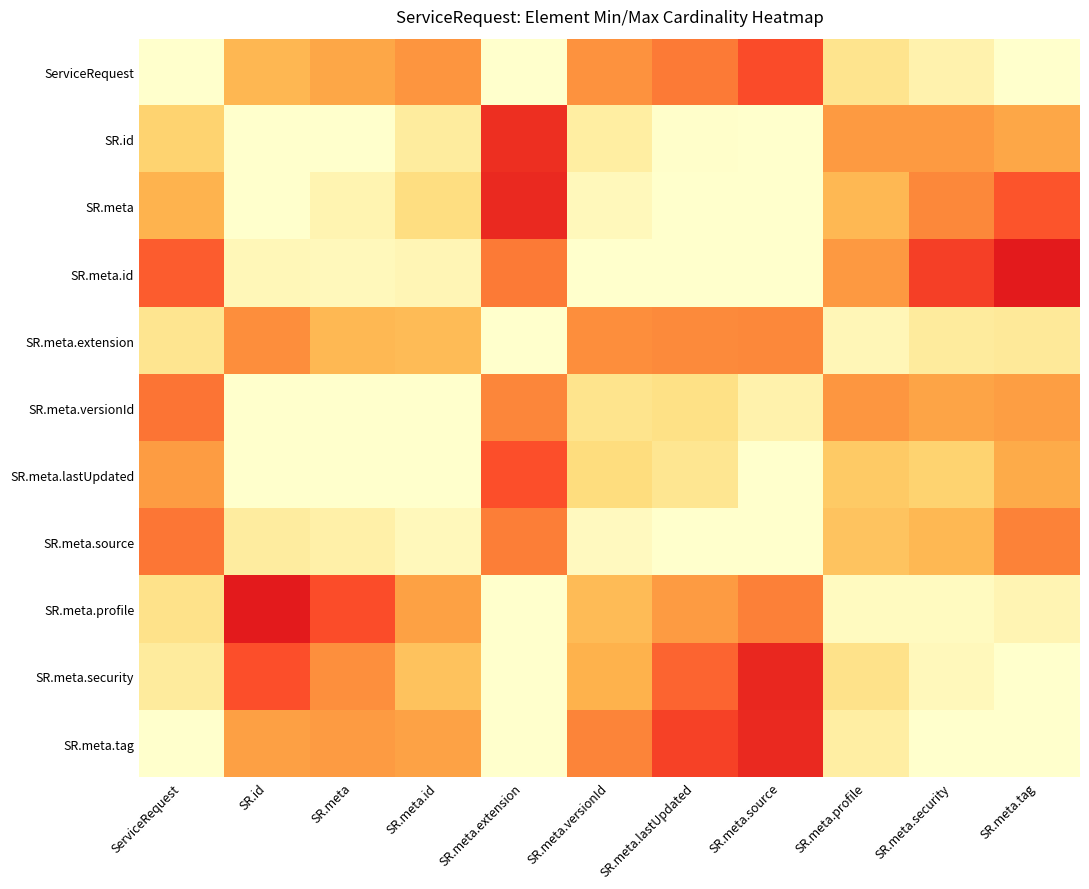

Reading left to right, transcribe all the data shown in this chart.

ServiceRequest: ServiceRequest=1.0	SR.id=0.6	SR.meta=0.6	SR.meta.id=0.5	SR.meta.extension=1.0	SR.meta.versionId=0.5	SR.meta.lastUpdated=0.5	SR.meta.source=0.4	SR.meta.profile=0.8	SR.meta.security=0.9	SR.meta.tag=1.0
SR.id: ServiceRequest=0.7	SR.id=1.0	SR.meta=1.0	SR.meta.id=0.9	SR.meta.extension=0.3	SR.meta.versionId=0.9	SR.meta.lastUpdated=1.0	SR.meta.source=1.0	SR.meta.profile=0.5	SR.meta.security=0.5	SR.meta.tag=0.6
SR.meta: ServiceRequest=0.6	SR.id=1.0	SR.meta=0.9	SR.meta.id=0.8	SR.meta.extension=0.3	SR.meta.versionId=1.0	SR.meta.lastUpdated=1.0	SR.meta.source=1.0	SR.meta.profile=0.6	SR.meta.security=0.5	SR.meta.tag=0.4
SR.meta.id: ServiceRequest=0.4	SR.id=0.9	SR.meta=1.0	SR.meta.id=0.9	SR.meta.extension=0.5	SR.meta.versionId=1.0	SR.meta.lastUpdated=1.0	SR.meta.source=1.0	SR.meta.profile=0.5	SR.meta.security=0.3	SR.meta.tag=0.3
SR.meta.extension: ServiceRequest=0.8	SR.id=0.5	SR.meta=0.6	SR.meta.id=0.7	SR.meta.extension=1.0	SR.meta.versionId=0.5	SR.meta.lastUpdated=0.5	SR.meta.source=0.5	SR.meta.profile=0.9	SR.meta.security=0.9	SR.meta.tag=0.9
SR.meta.versionId: ServiceRequest=0.5	SR.id=1.0	SR.meta=1.0	SR.meta.id=1.0	SR.meta.extension=0.5	SR.meta.versionId=0.8	SR.meta.lastUpdated=0.8	SR.meta.source=0.9	SR.meta.profile=0.5	SR.meta.security=0.6	SR.meta.tag=0.6
SR.meta.lastUpdated: ServiceRequest=0.6	SR.id=1.0	SR.meta=1.0	SR.meta.id=1.0	SR.meta.extension=0.4	SR.meta.versionId=0.8	SR.meta.lastUpdated=0.8	SR.meta.source=1.0	SR.meta.profile=0.7	SR.meta.security=0.7	SR.meta.tag=0.6
SR.meta.source: ServiceRequest=0.5	SR.id=0.9	SR.meta=0.9	SR.meta.id=1.0	SR.meta.extension=0.5	SR.meta.versionId=1.0	SR.meta.lastUpdated=1.0	SR.meta.source=1.0	SR.meta.profile=0.7	SR.meta.security=0.6	SR.meta.tag=0.5
SR.meta.profile: ServiceRequest=0.8	SR.id=0.3	SR.meta=0.4	SR.meta.id=0.6	SR.meta.extension=1.0	SR.meta.versionId=0.7	SR.meta.lastUpdated=0.5	SR.meta.source=0.5	SR.meta.profile=1.0	SR.meta.security=1.0	SR.meta.tag=0.9
SR.meta.security: ServiceRequest=0.9	SR.id=0.4	SR.meta=0.5	SR.meta.id=0.7	SR.meta.extension=1.0	SR.meta.versionId=0.6	SR.meta.lastUpdated=0.4	SR.meta.source=0.3	SR.meta.profile=0.8	SR.meta.security=1.0	SR.meta.tag=1.0
SR.meta.tag: ServiceRequest=1.0	SR.id=0.6	SR.meta=0.6	SR.meta.id=0.6	SR.meta.extension=1.0	SR.meta.versionId=0.5	SR.meta.lastUpdated=0.3	SR.meta.source=0.3	SR.meta.profile=0.9	SR.meta.security=1.0	SR.meta.tag=1.0